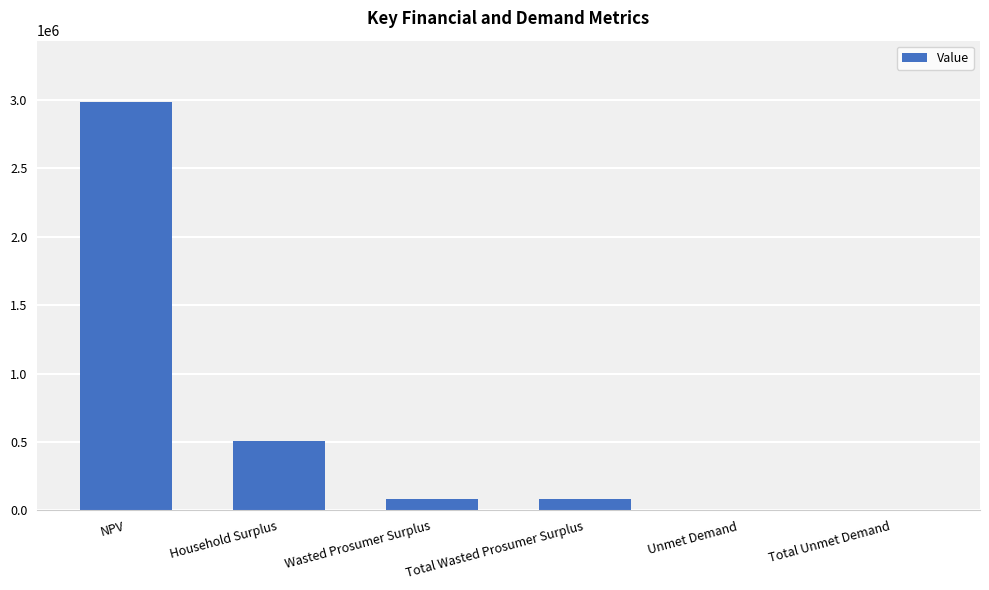

Read the value at NPV.

2986697.3